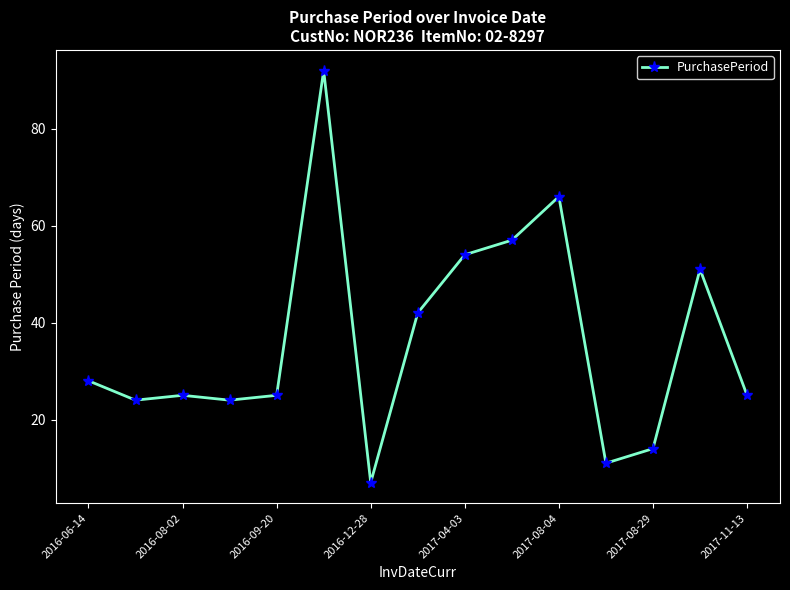

How many interior local valleys (lower than both neighbors) does the data have?

4